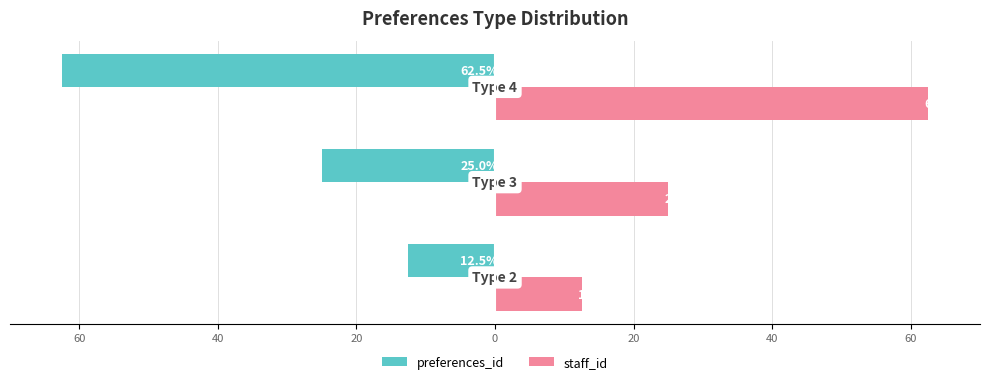

What are all the series names shown in the legend?

preferences_id, staff_id